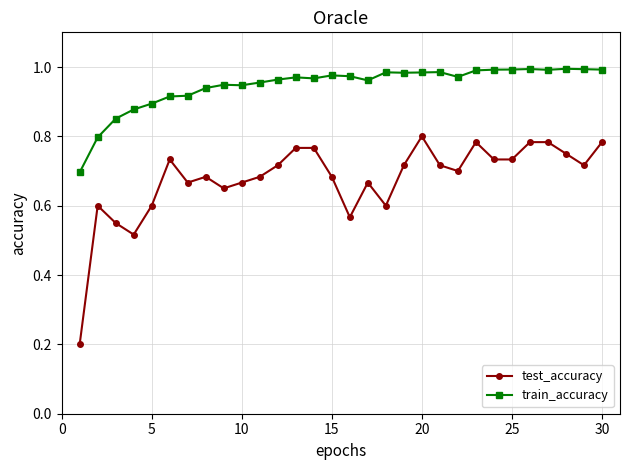

Which series has the largest total across all categories?

train_accuracy